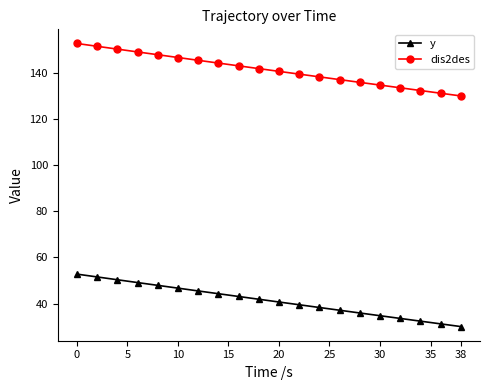

How many distinct data groups are displayed?

2